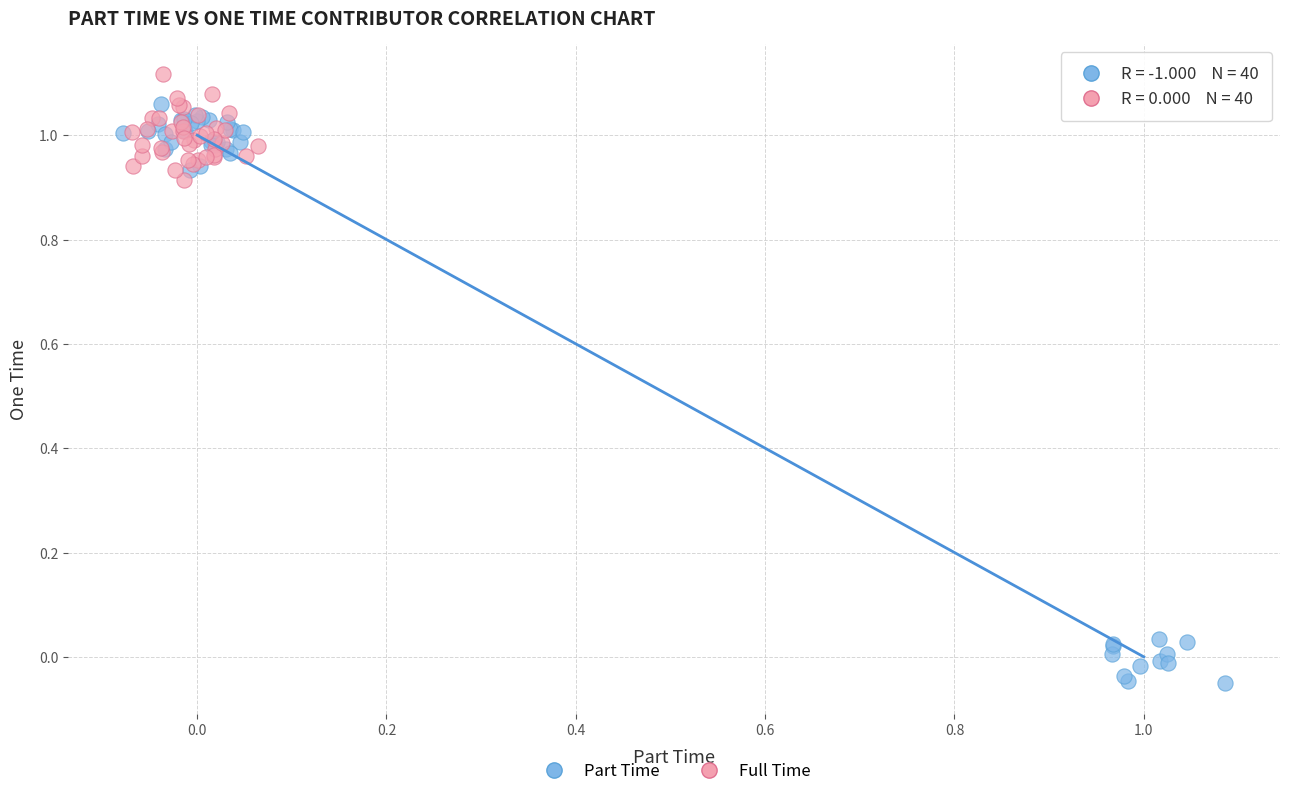

Which series contains the lowest Y value?

Part Time